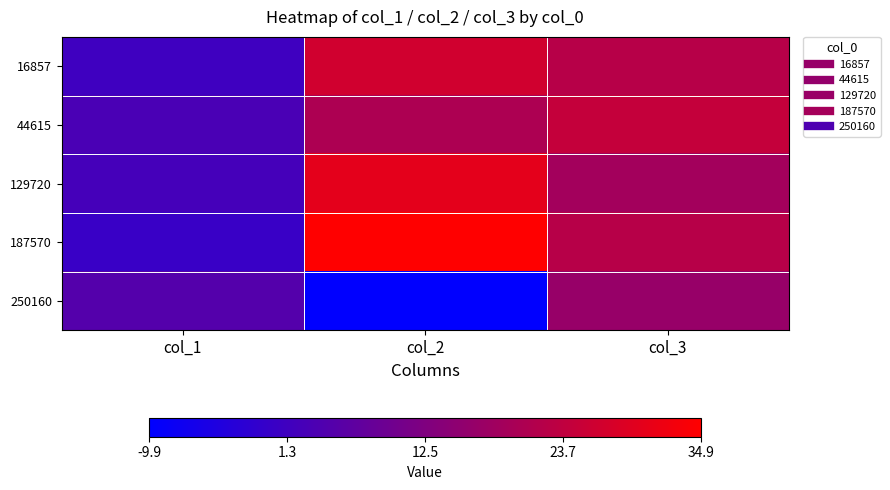

Which label corresponds to the largest value in the chart?

col_2